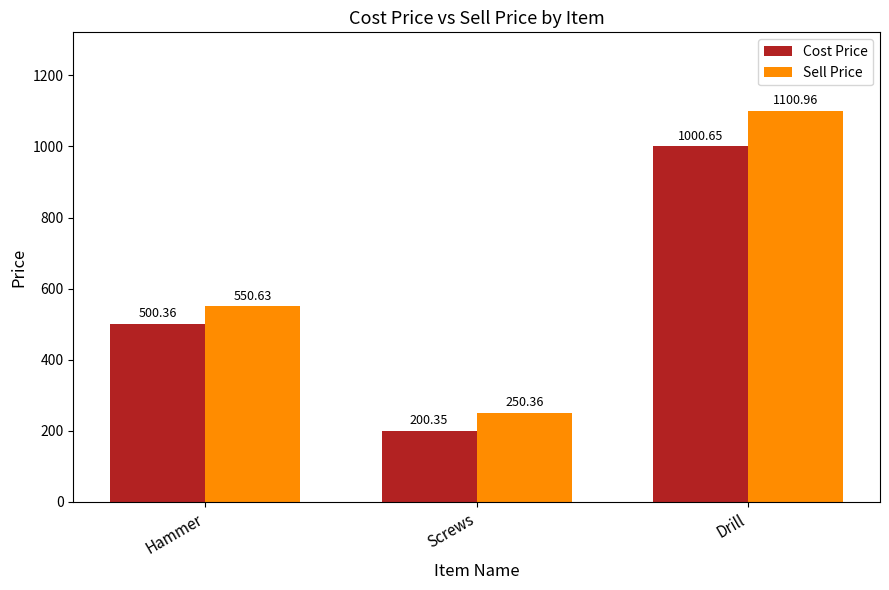

How many bars are there in total?

6